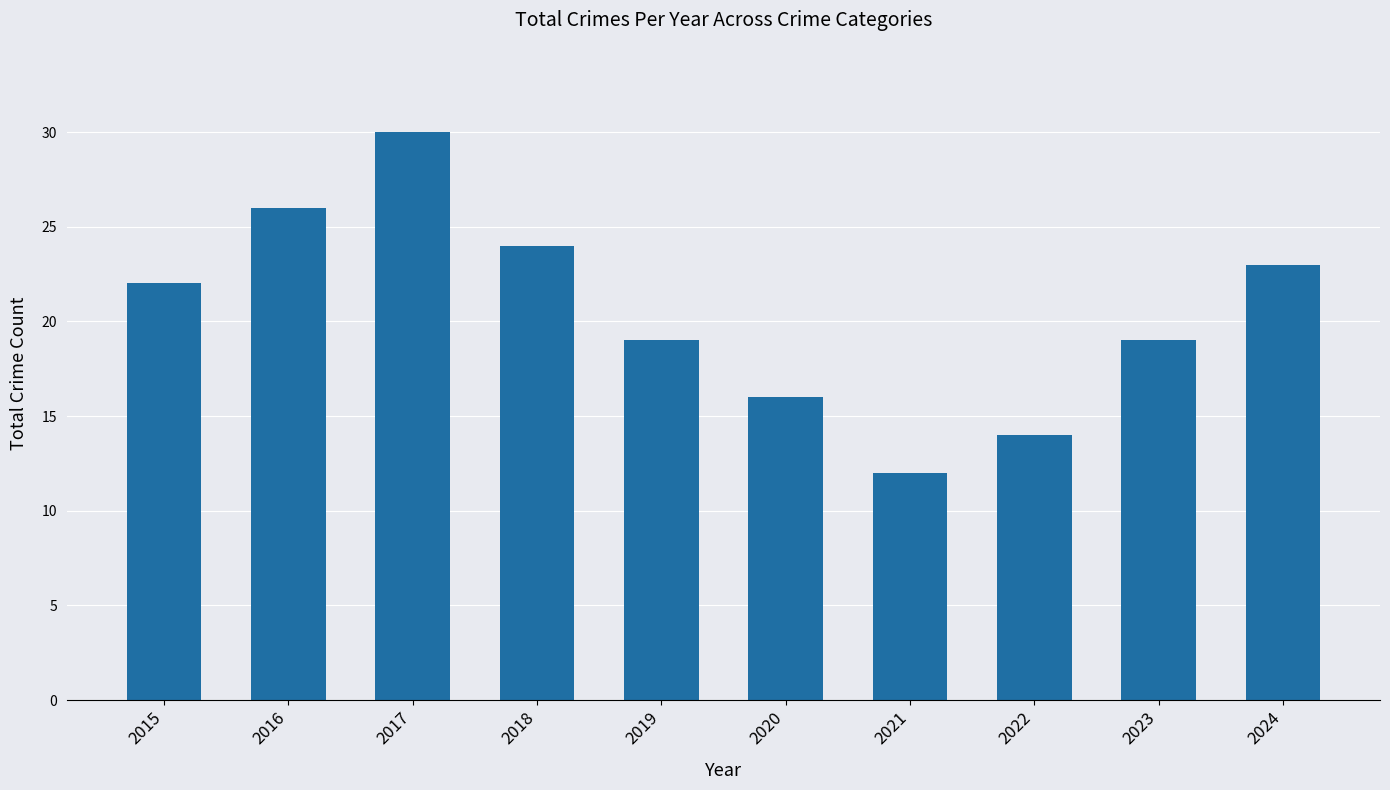

What is the smallest value displayed?

12